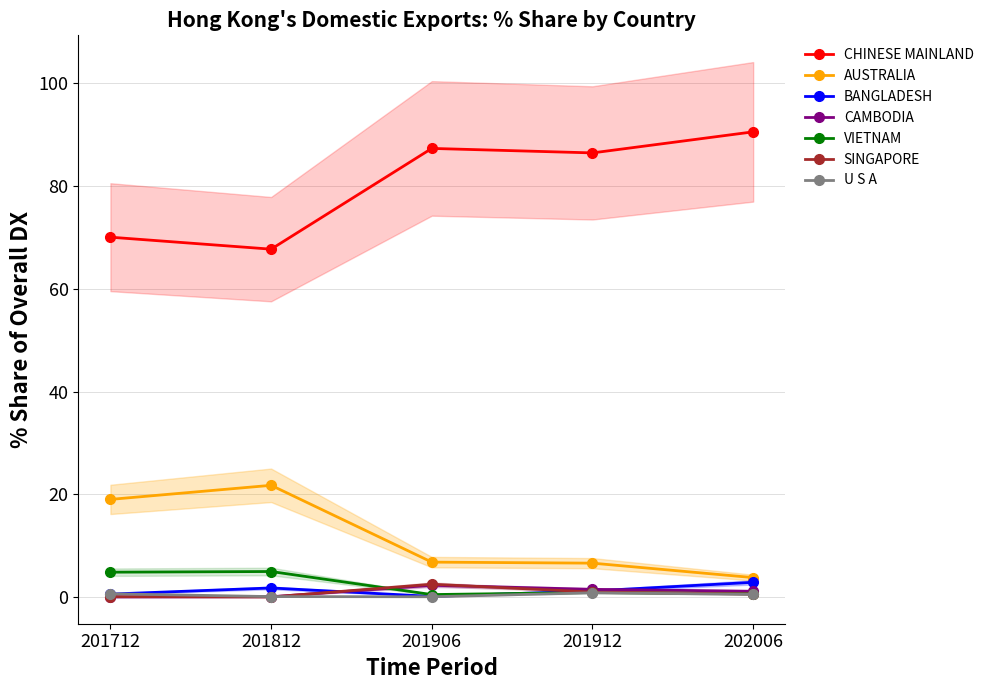

What is the average value of the 201912_% Share series?

14.1